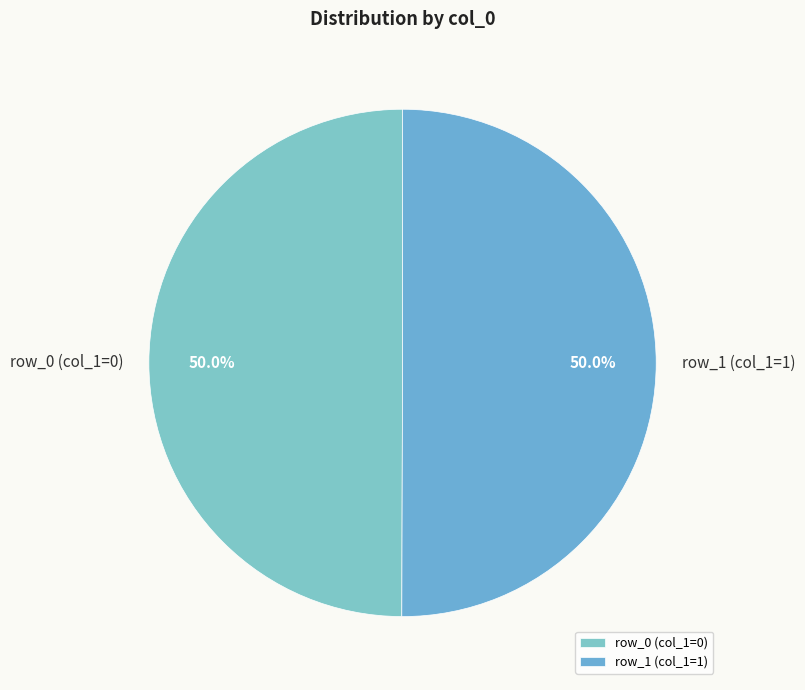

How many slices are in this pie chart?

2